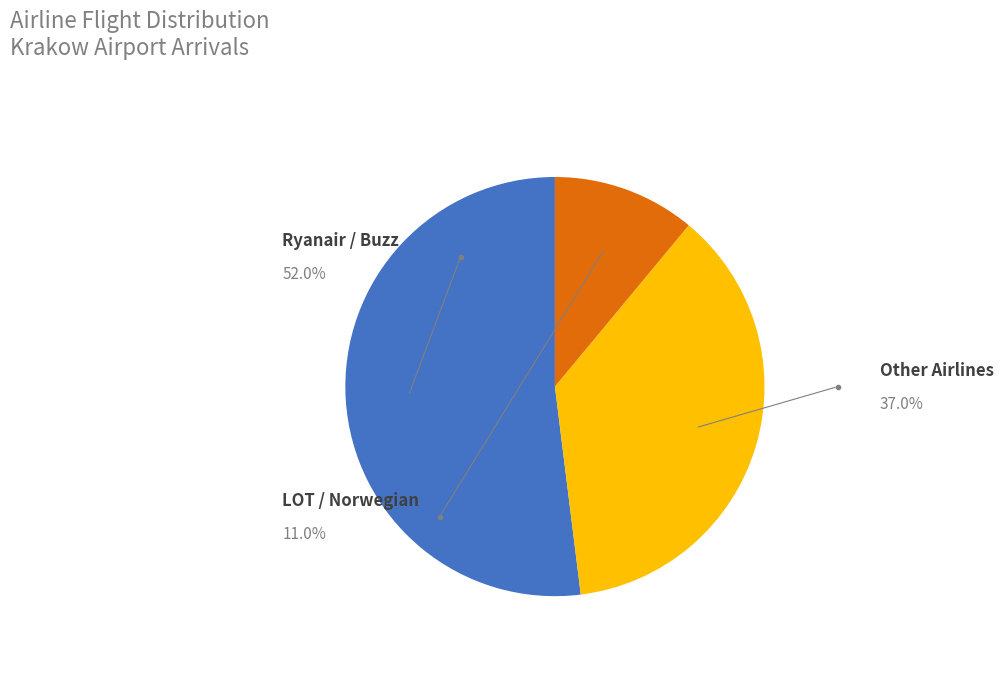

Is there any slice that represents more than half of the pie?

Yes